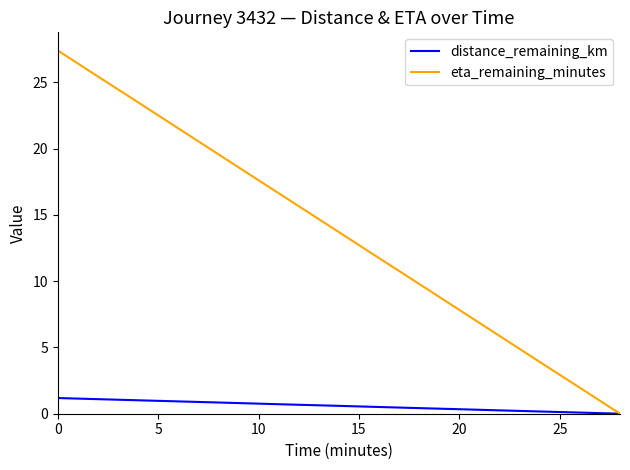

Which series has the largest range (max minus min)?

eta_remaining_minutes